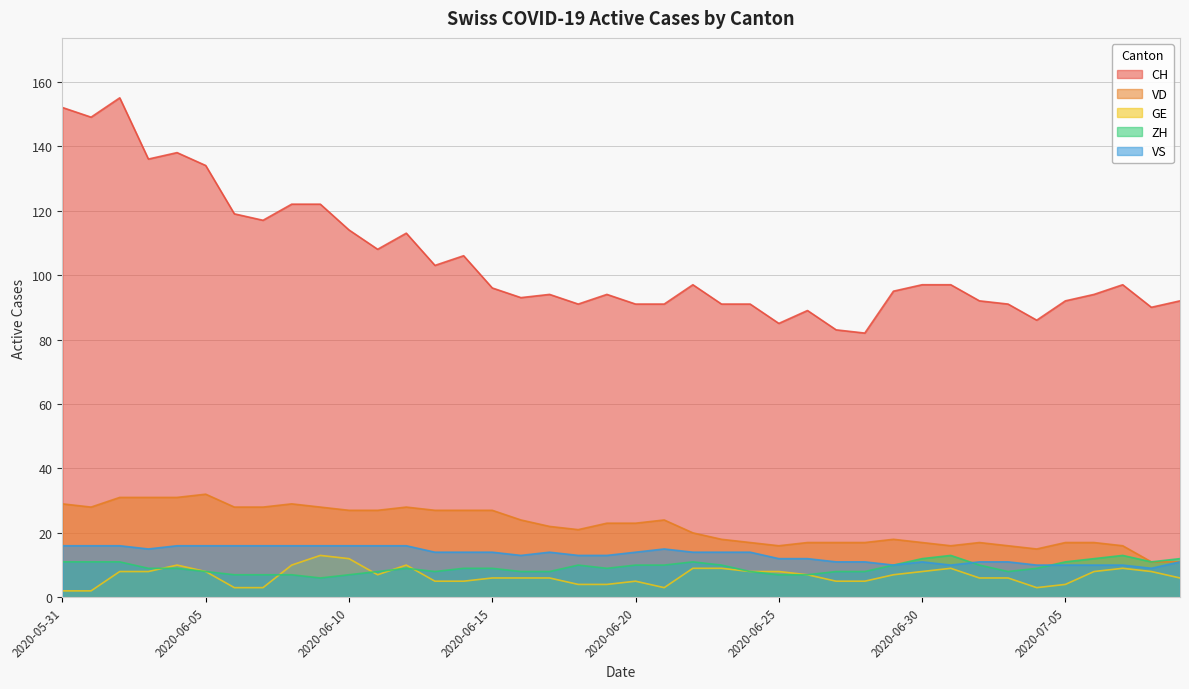

What is the average value of the GE series?

7